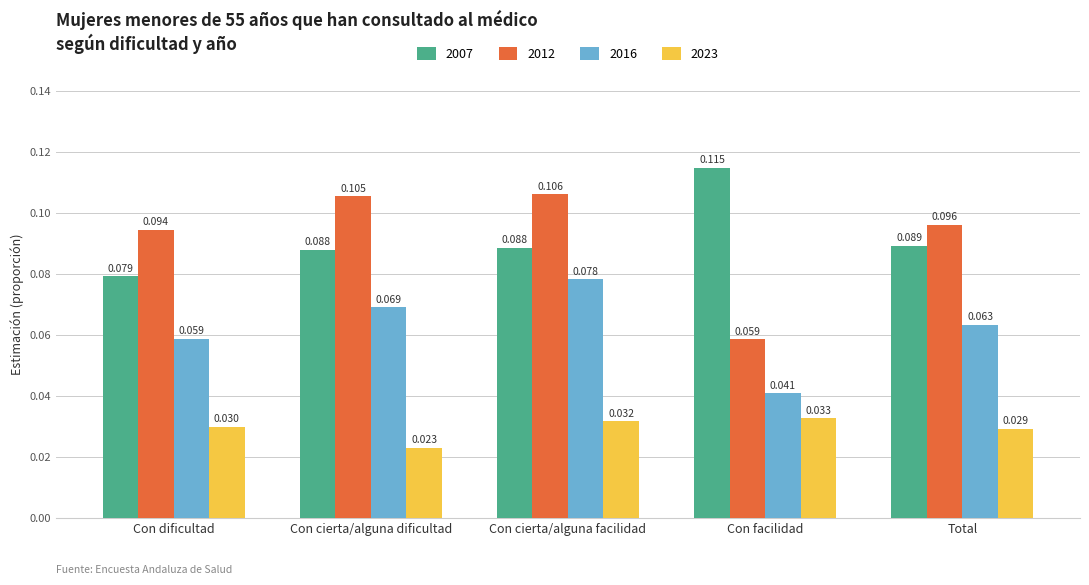

What is the total value across all series at Con cierta/alguna facilidad?

0.3